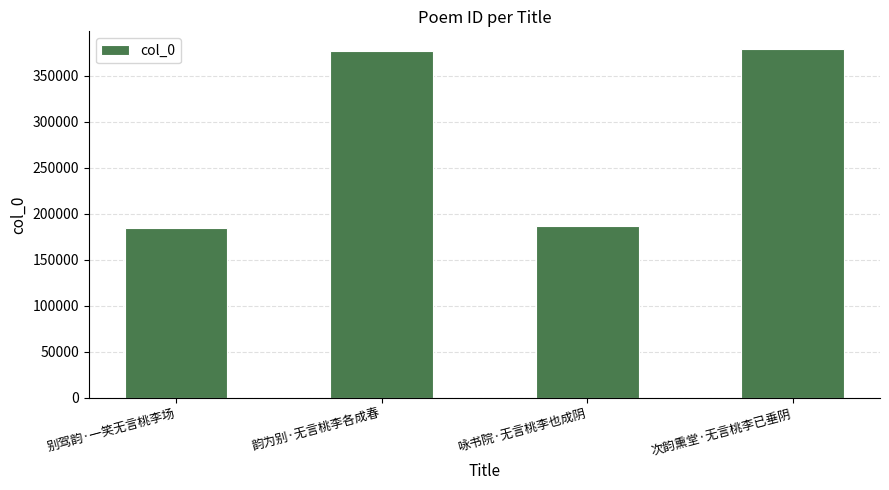

Where is the data nearest to the value 281846?

韵为别·无言桃李各成春